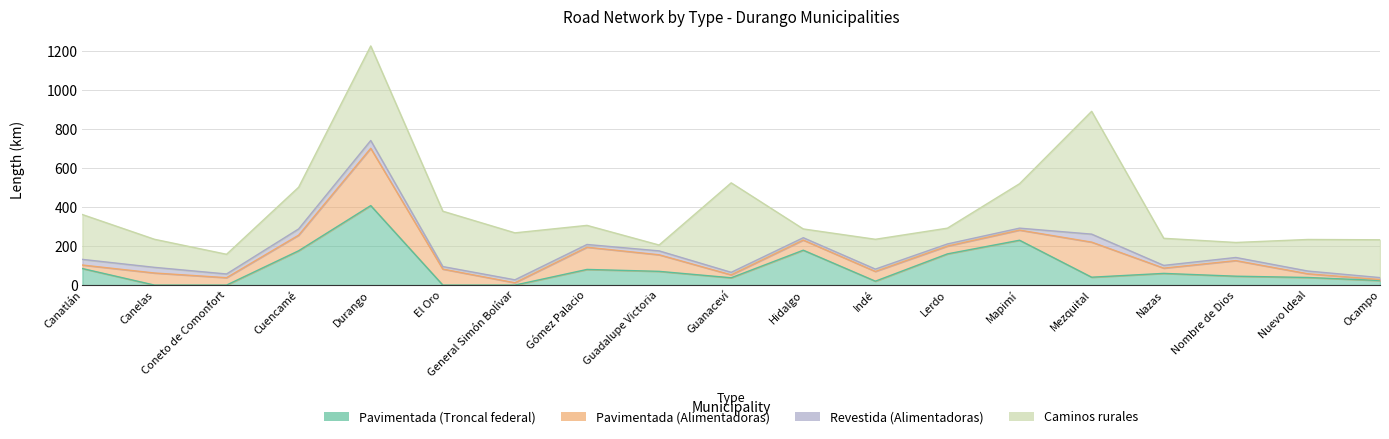

What is the label of the 16th point from the right?

Cuencamé